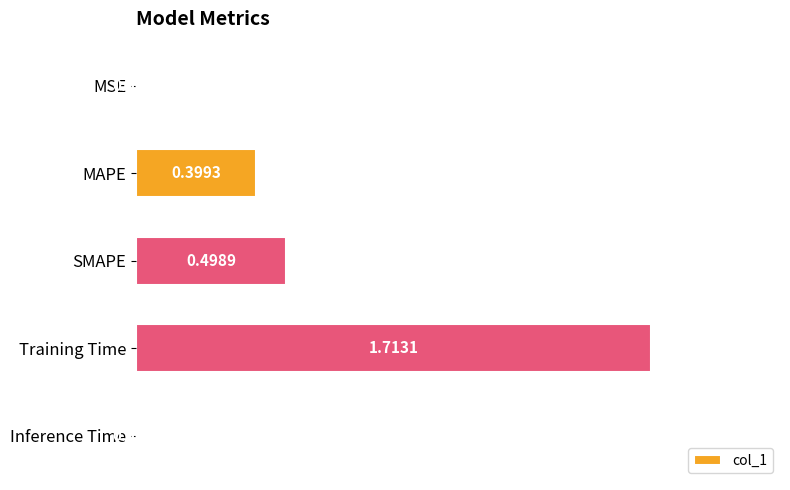

Which has a higher value, Inference Time or Training Time?

Training Time